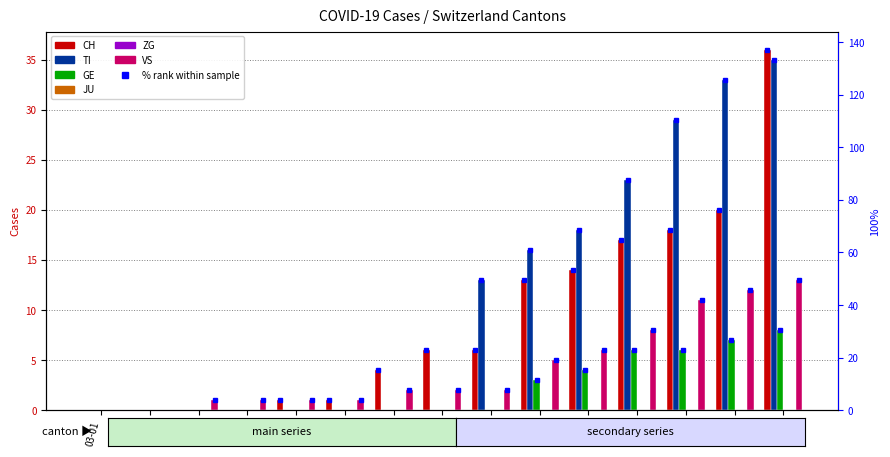

List the labels in order of CH value, largest first.

03-15, 03-14, 03-13, 03-12, 03-11, 03-10, 03-08, 03-09, 03-07, 03-05, 03-06, 03-01, 03-02, 03-03, 03-04